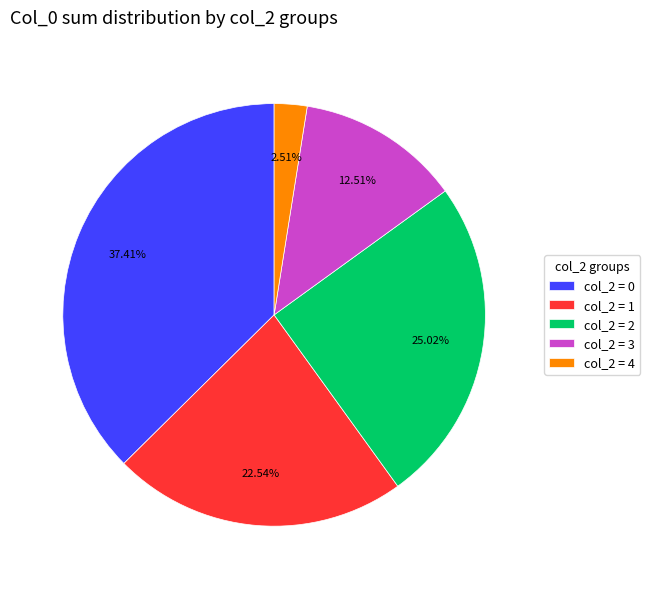

Do col_2 = 1 and col_2 = 4 together represent more than half of the pie?

No